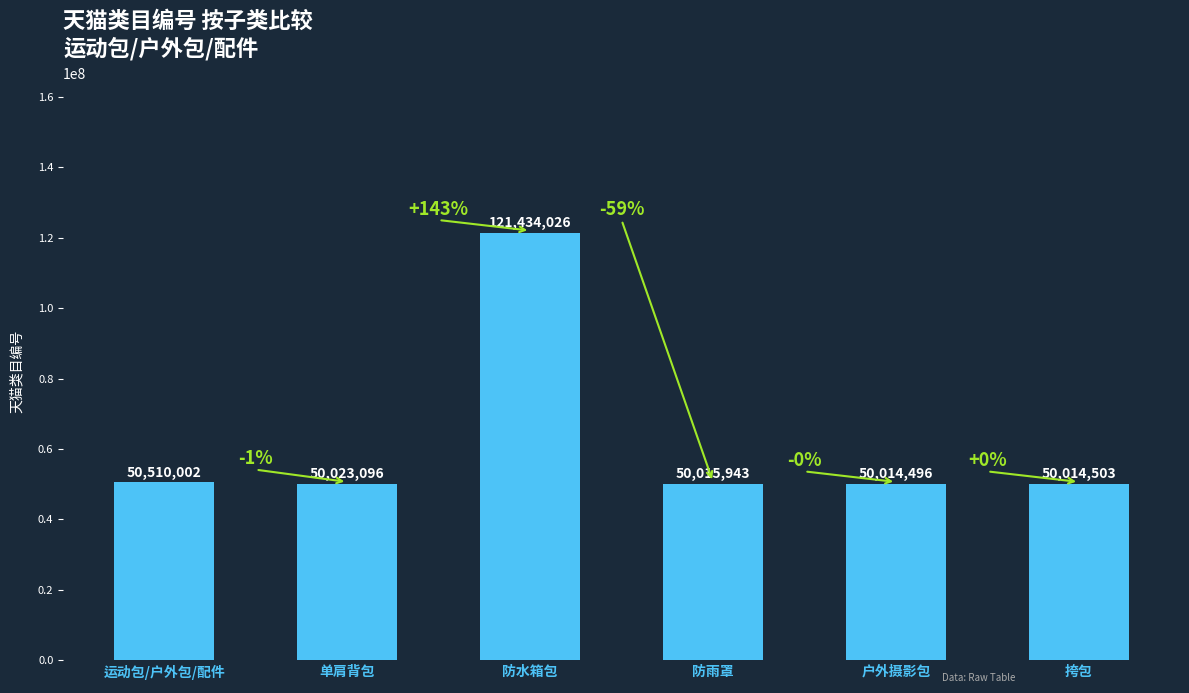

Reading right to left, transcribe all the data shown in this chart.

50014503	50014496	50015943	121434026	50023096	50510002